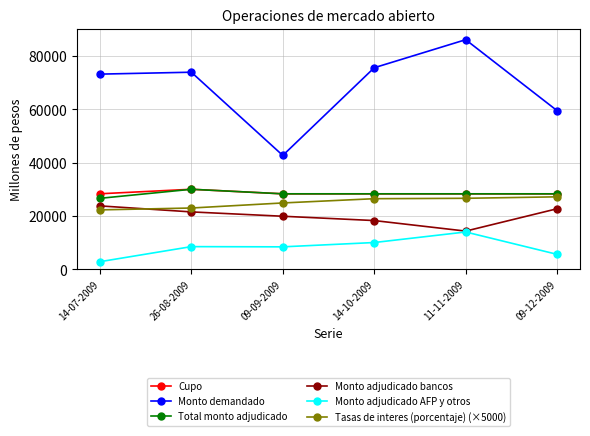

Count the number of categories in the chart.

6